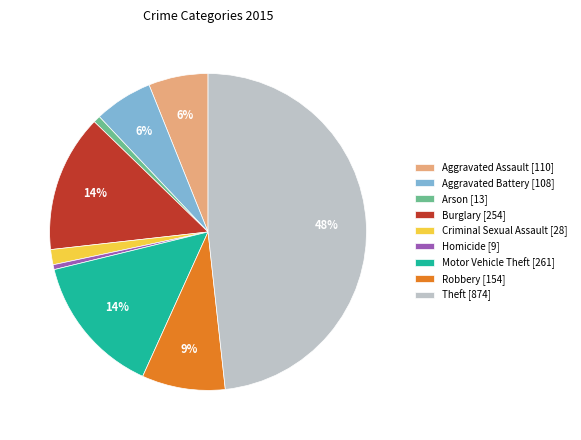

To the nearest percent, what portion does Theft represent?

48%